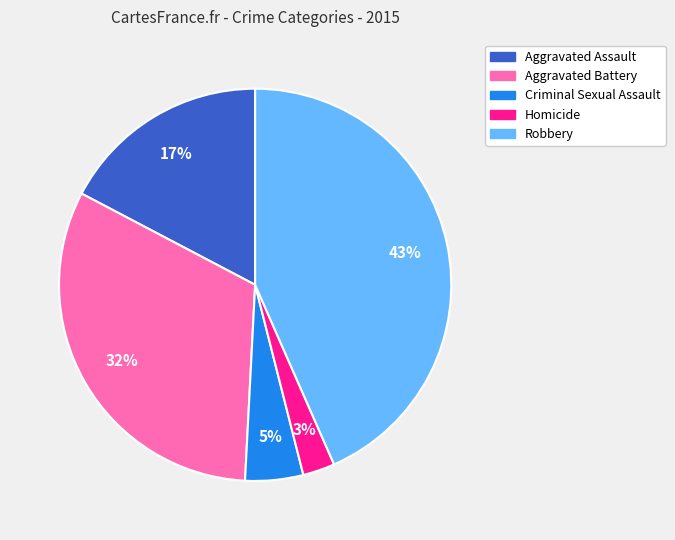

To the nearest percent, what is the average slice percentage?

20%